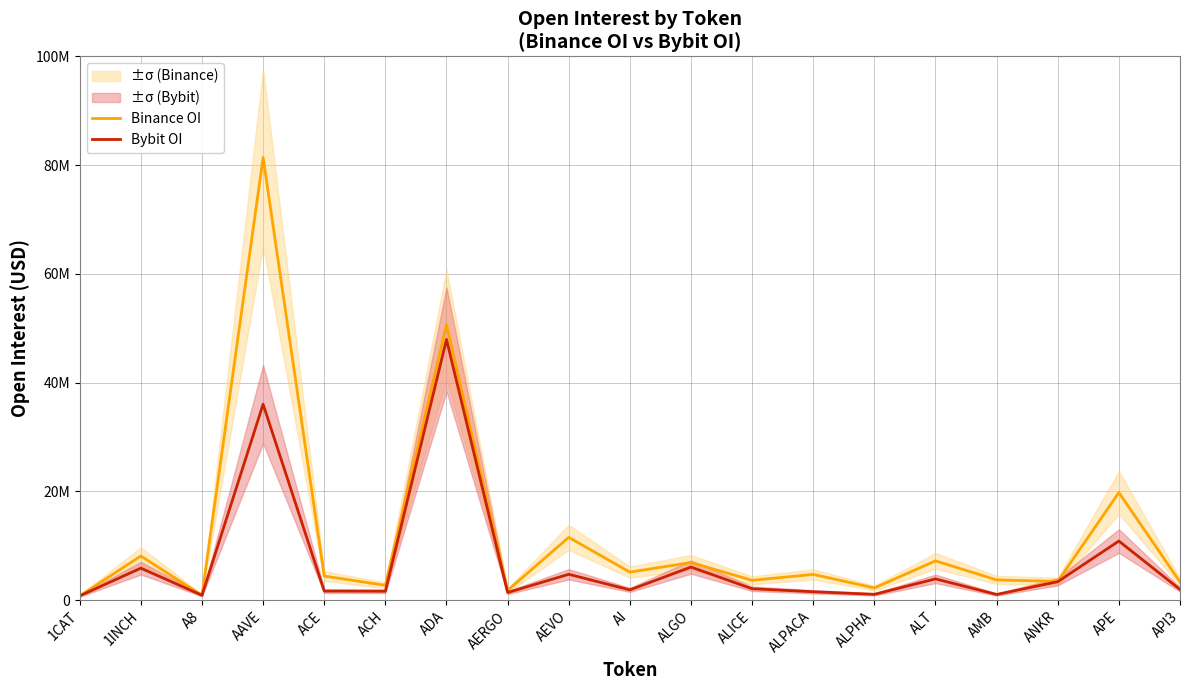

Which series has the largest total across all categories?

Binance OI